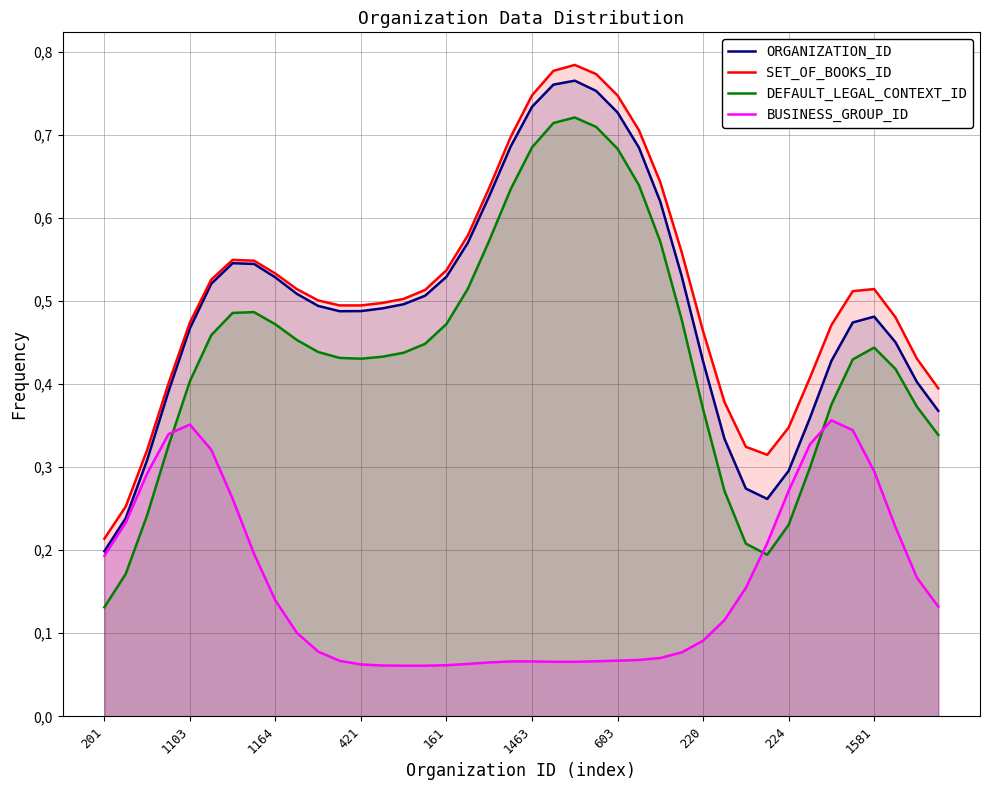

What is the average value of the DEFAULT_LEGAL_CONTEXT_ID series?

0.4